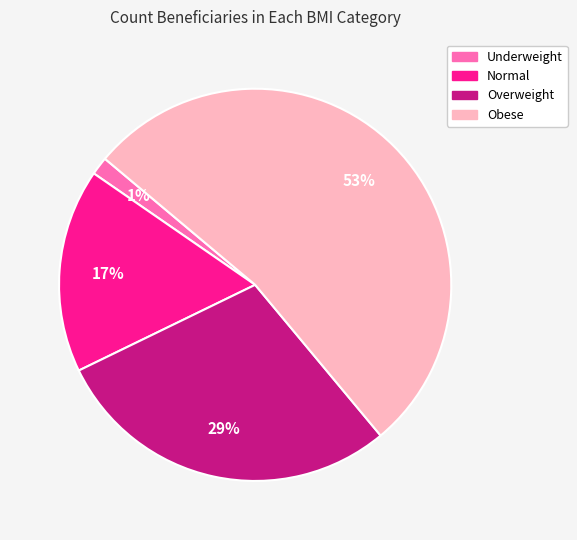

What is the smallest slice in the pie chart?

Underweight